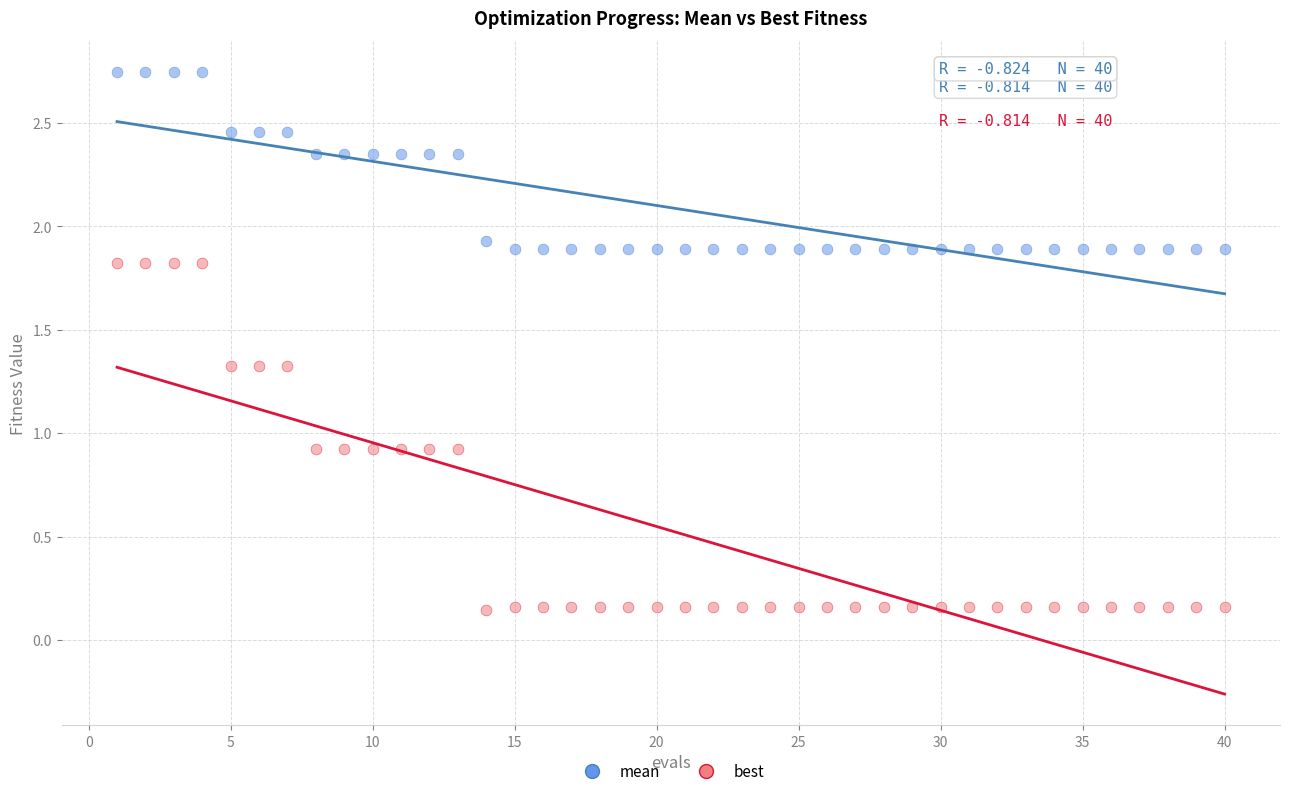

In the mean series, what Y value is closest to 2?

1.9